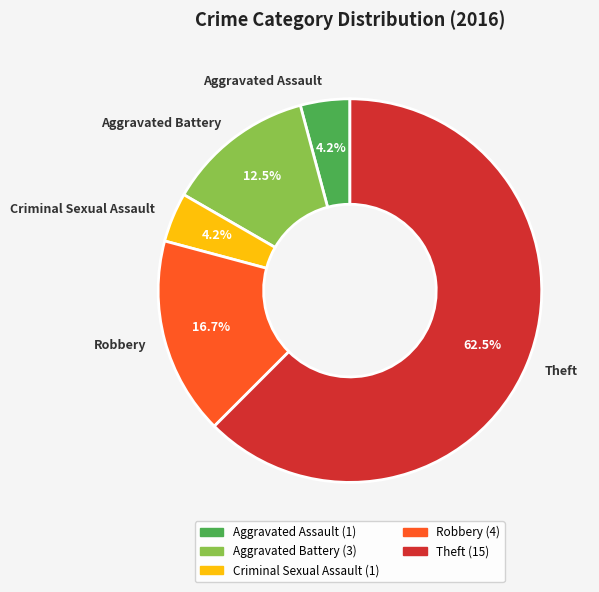

Combined, do Theft and Aggravated Battery account for over 50%?

Yes